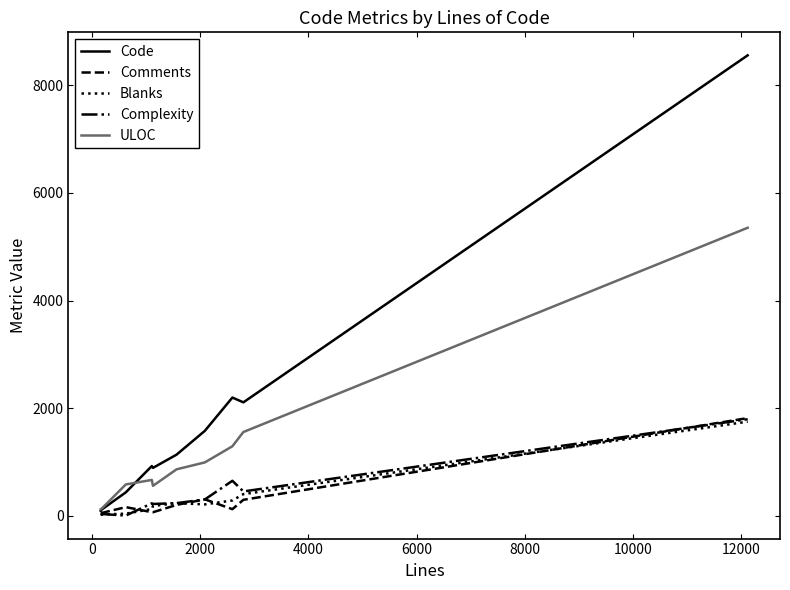

What is the greatest value displayed?

8560